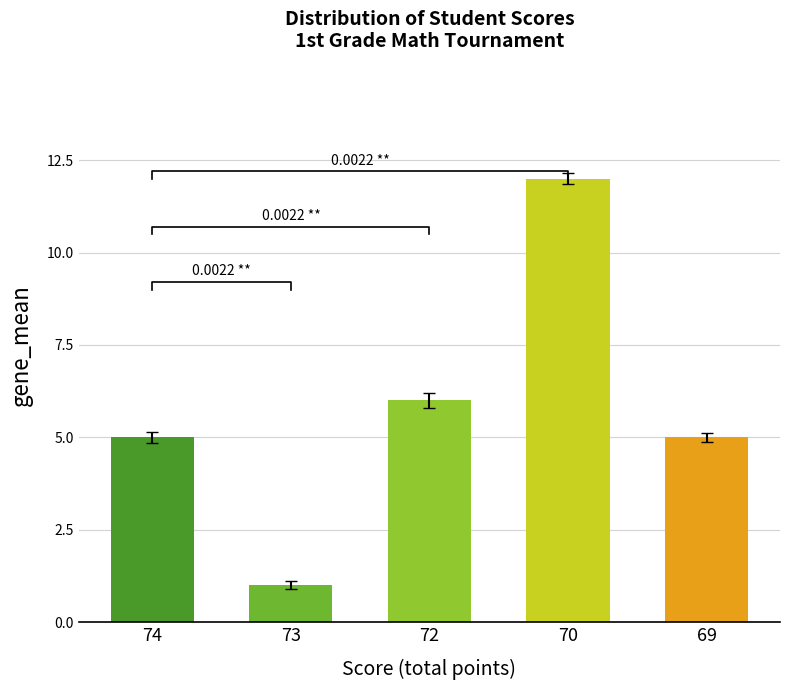

Reading right to left, transcribe all the data shown in this chart.

69=5	70=12	72=6	73=1	74=5